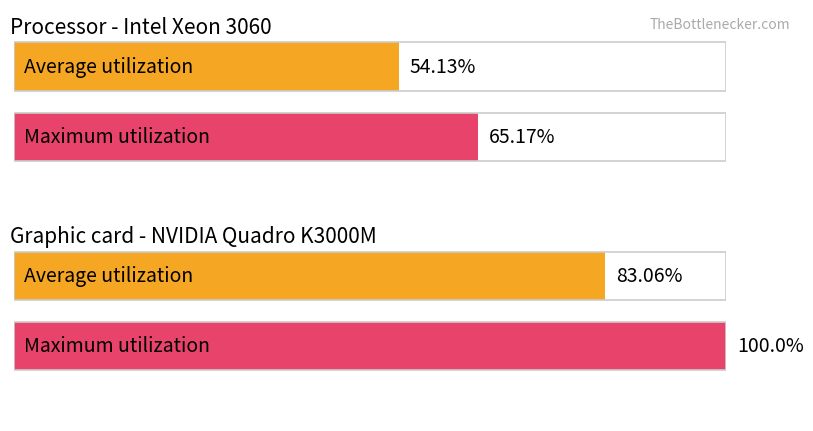

Reading left to right, list all the values displayed in this chart.

Average utilization: CH=54.1	VD=83.1
Maximum utilization: CH=65.2	VD=100.0